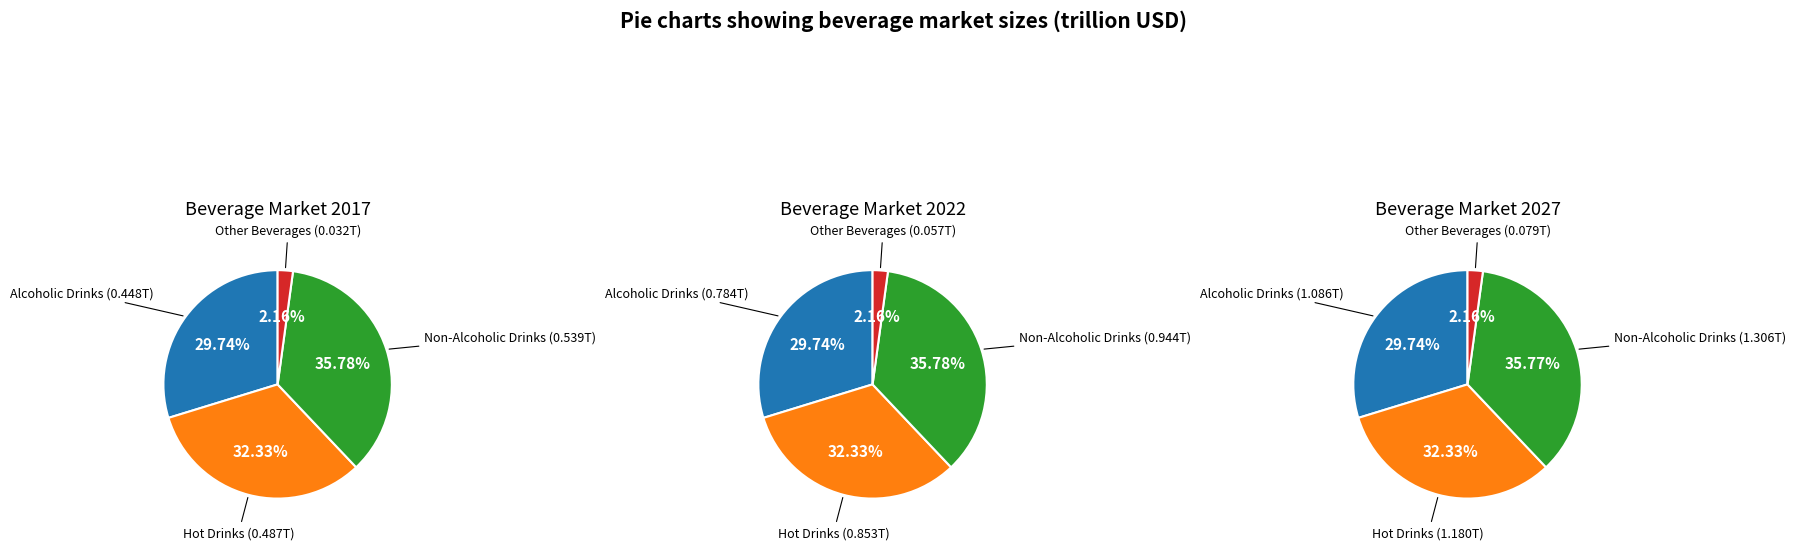

Is there any slice that represents more than half of the pie?

No